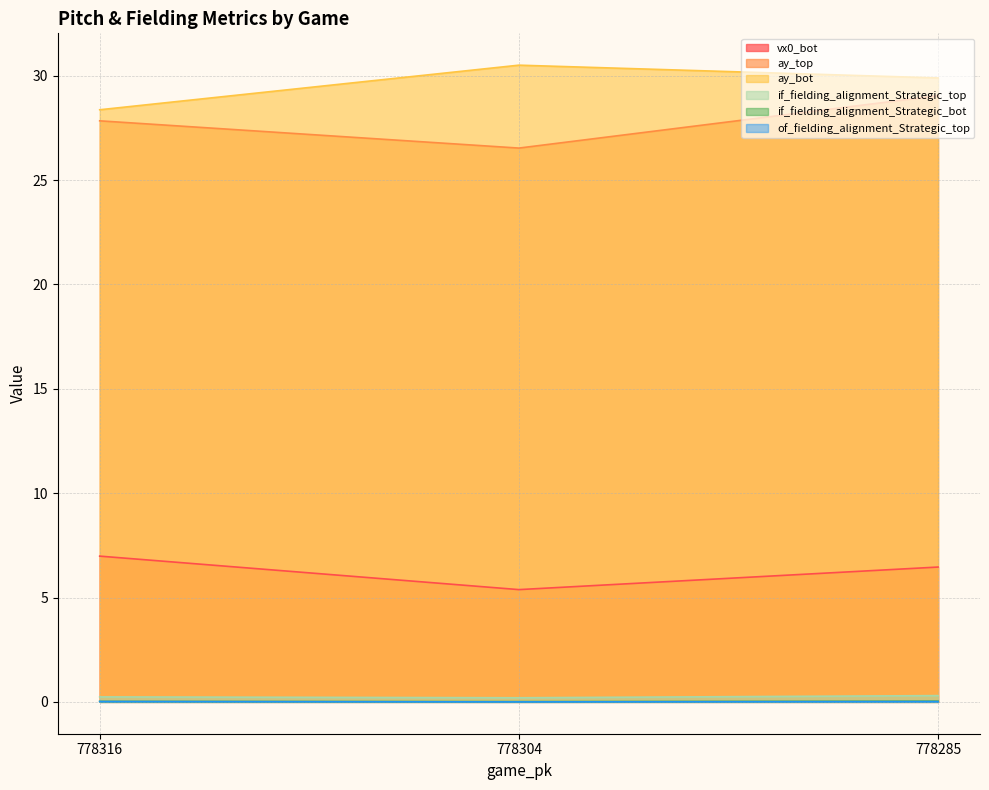

Rank the categories by of_fielding_alignment_Strategic_top value from lowest to highest.

778304, 778285, 778316